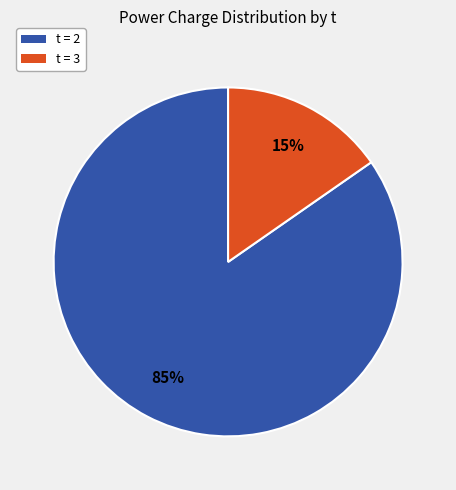

To the nearest percent, what is the average slice percentage?

50%